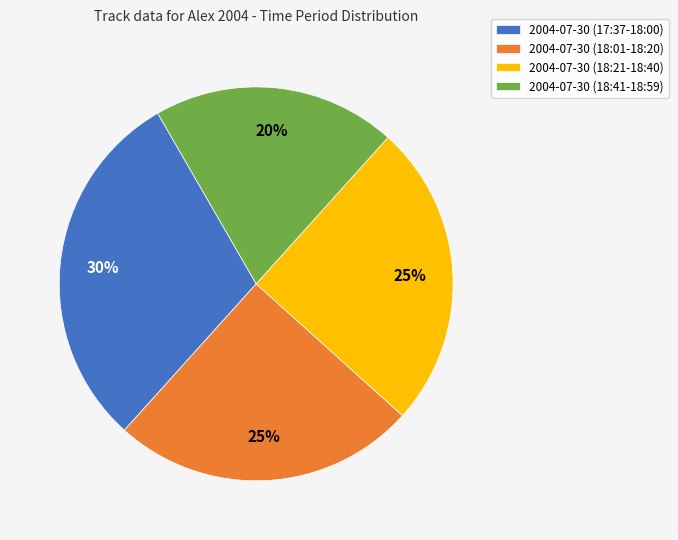

What is the ratio of the value at 2004-07-30 (18:01-18:20) to the value at 2004-07-30 (17:37-18:00)?

0.8